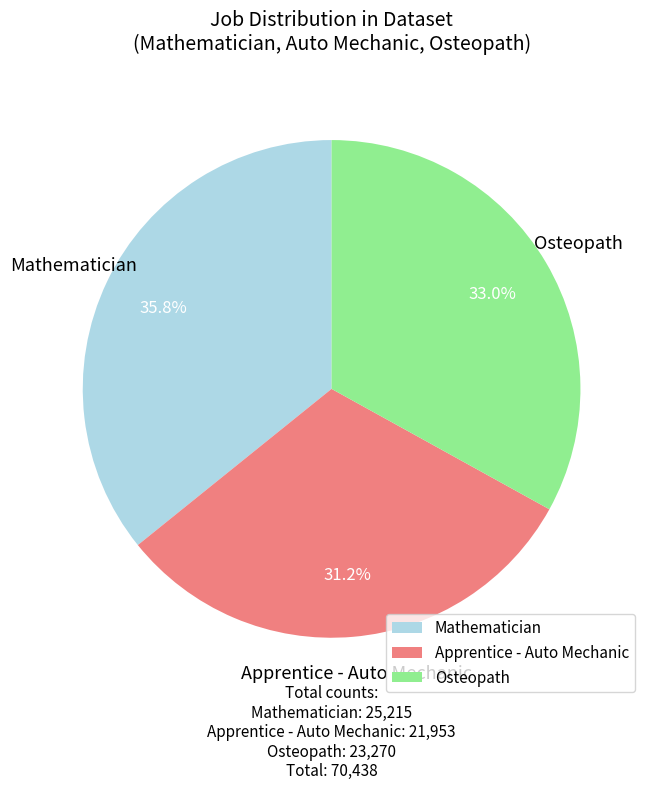

Rank the categories by value from lowest to highest.

Apprentice - Auto Mechanic, Osteopath, Mathematician